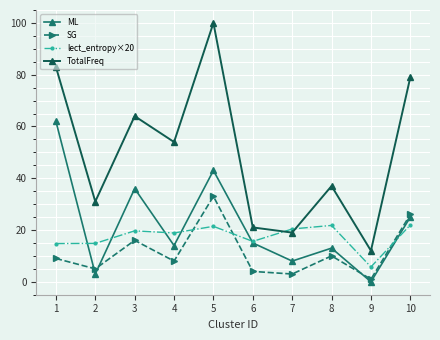

What is the total value across all series at 7?

50.4